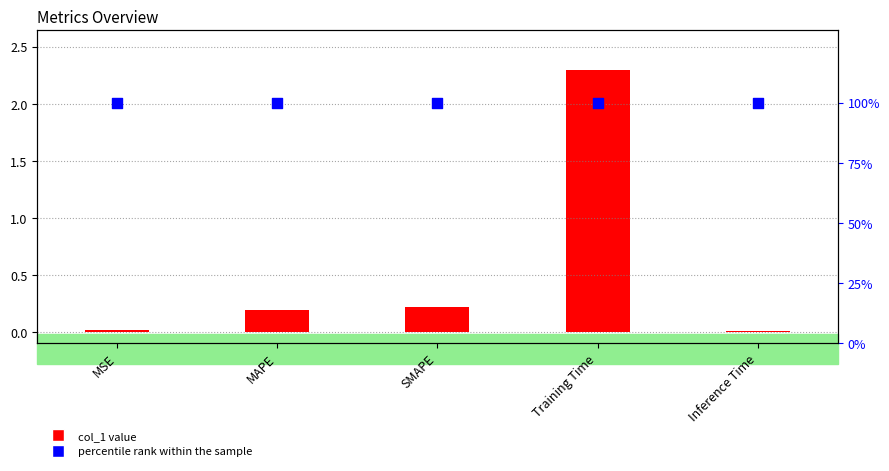

Which series has the largest total across all categories?

percentile rank within the sample